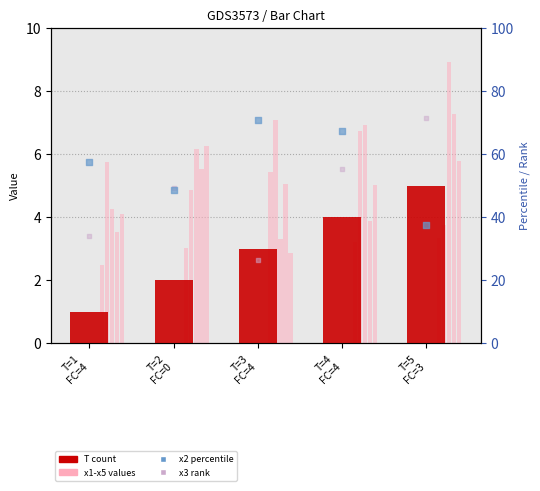

Which series reaches the minimum Y coordinate?

T